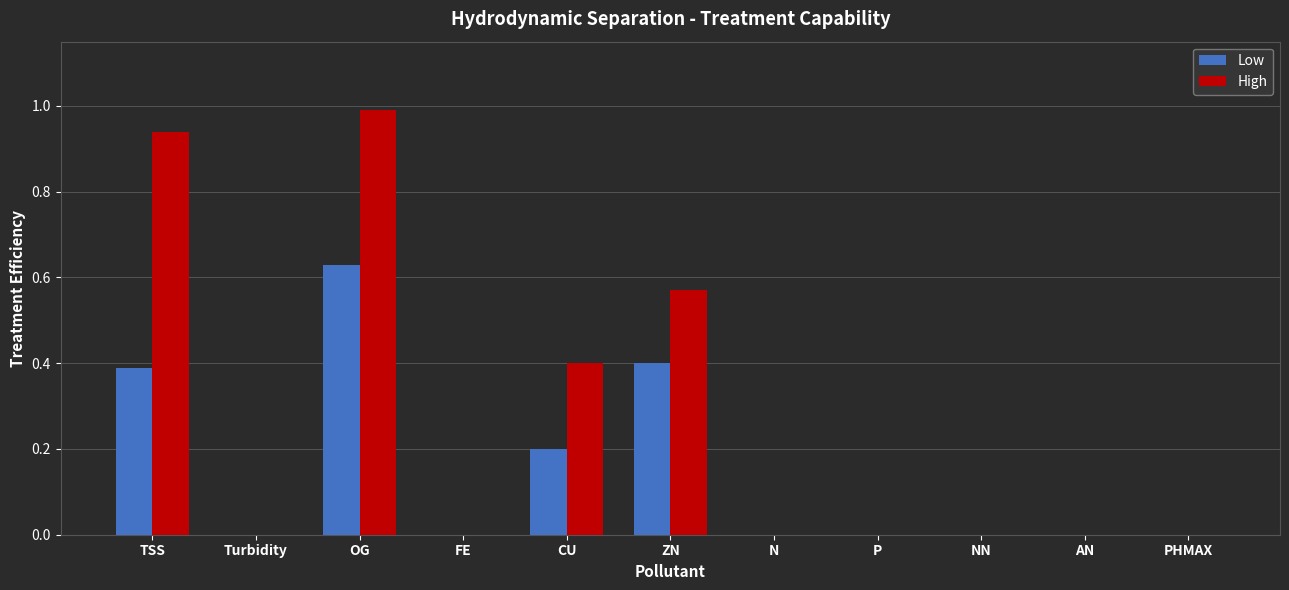

What is the greatest value displayed?

1.0